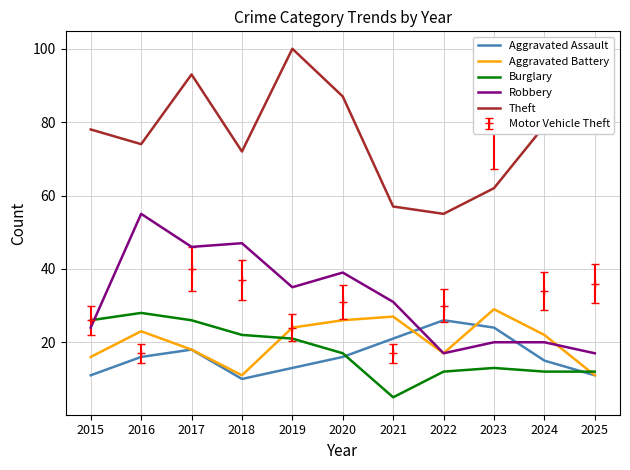

Does the chart have visible grid lines?

Yes